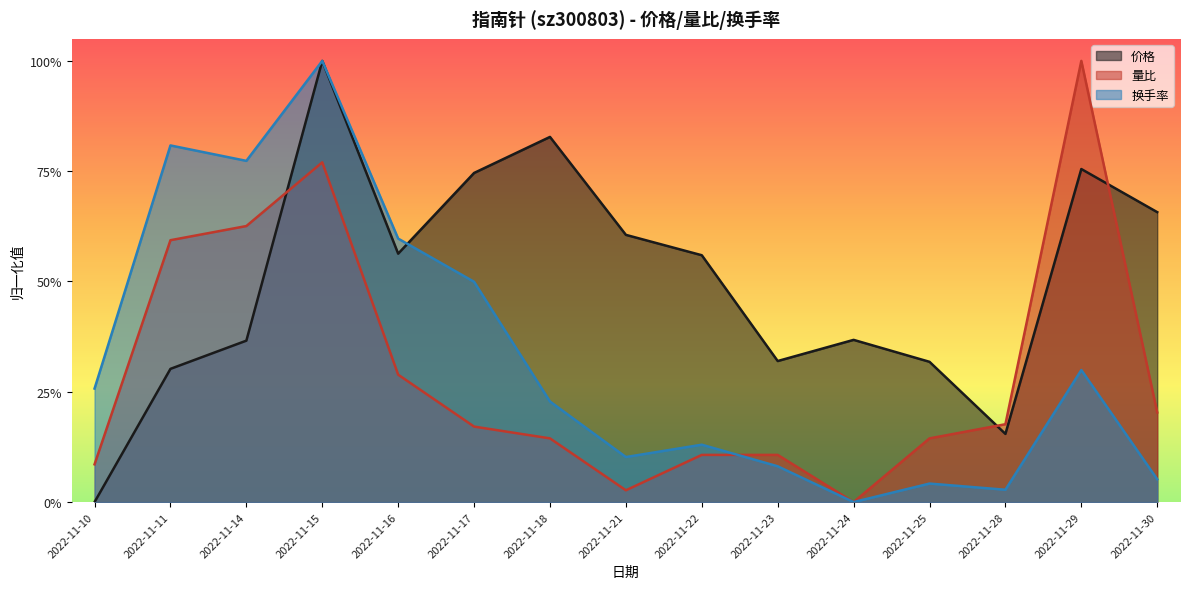

How many values in the 价格 series exceed 0?

14